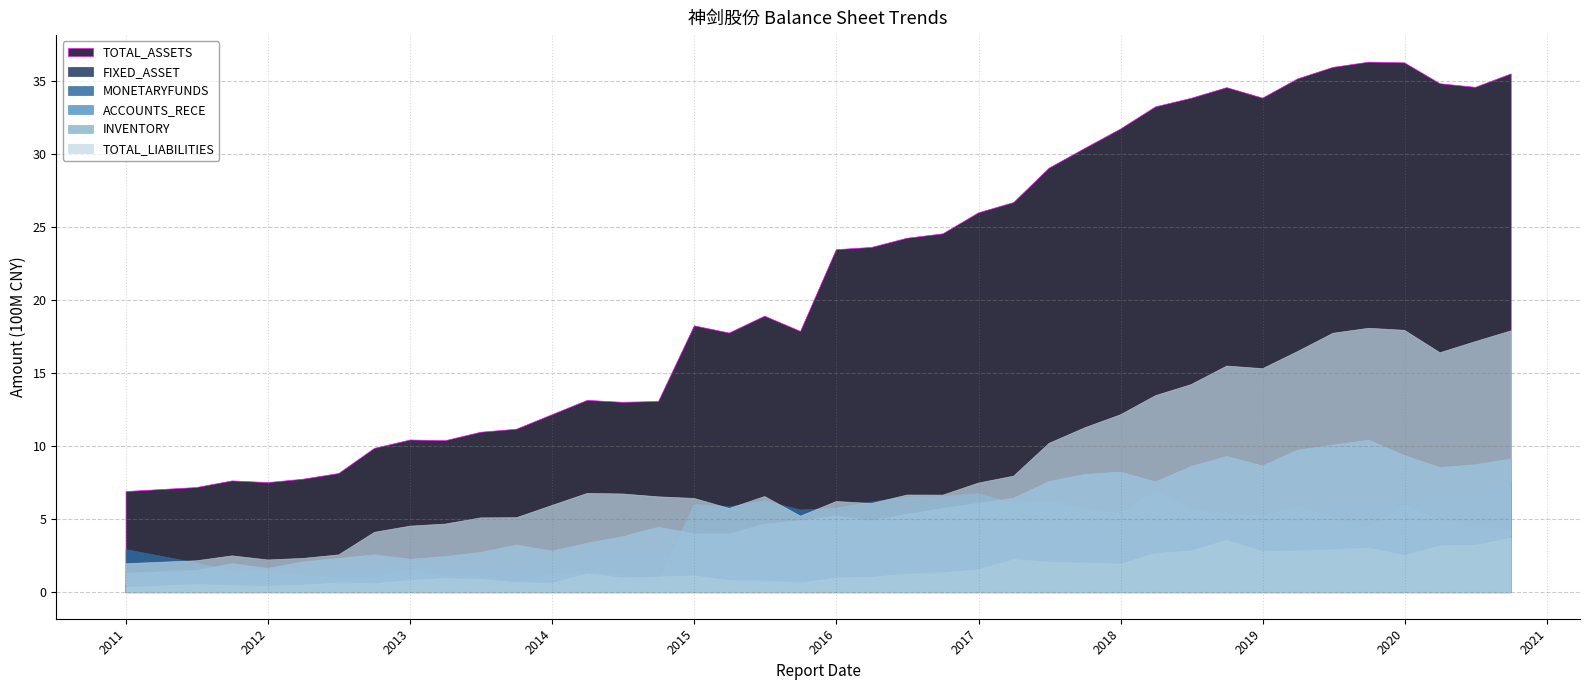

Reading right to left, extract all data points from this chart.

TOTAL_ASSETS: 2020-09-30=3551165388.8	2020-06-30=3459075968.3	2020-03-31=3484049008.8	2019-12-31=3626692509.4	2019-09-30=3631524805.9	2019-06-30=3595644179.0	2019-03-31=3516868716.1	2018-12-31=3385357647.4	2018-09-30=3457030652.8	2018-06-30=3383678828.5	2018-03-31=3325740633.1	2017-12-31=3173983231.3	2017-09-30=3041182191.3	2017-06-30=2905578459.9	2017-03-31=2670372744.0	2016-12-31=2600430200.6	2016-09-30=2456274391.4	2016-06-30=2426157276.9	2016-03-31=2363424868.8	2015-12-31=2347934867.0	2015-09-30=1788593096.1	2015-06-30=1892848491.7	2015-03-31=1777494224.9	2014-12-31=1826612913.3	2014-09-30=1308982556.9	2014-06-30=1303098232.4	2014-03-31=1316470255.7	2013-12-31=1218975184.2	2013-09-30=1119015080.5	2013-06-30=1098310441.8	2013-03-31=1040632508.1	2012-12-31=1045223425.9	2012-09-30=988175331.4	2012-06-30=815837105.9	2012-03-31=777078257.7	2011-12-31=753834229.7	2011-09-30=765204630.6	2011-06-30=719829248.3	2010-12-31=692442795.0
FIXED_ASSET: 2020-09-30=764648902.9	2020-06-30=645781582.1	2020-03-31=653977558.9	2019-12-31=635136770.0	2019-09-30=614304072.7	2019-06-30=606615907.3	2019-03-31=531350285.9	2018-12-31=542925517.9	2018-09-30=533671849.6	2018-06-30=547495714.1	2018-03-31=396106828.6	2017-12-31=404400611.2	2017-09-30=414539254.7	2017-06-30=426580684.5	2017-03-31=427342046.4	2016-12-31=394885681.2	2016-09-30=387673663.0	2016-06-30=397929111.3	2016-03-31=403641248.7	2015-12-31=413385545.0	2015-09-30=298575340.9	2015-06-30=306368595.8	2015-03-31=283211186.7	2014-12-31=289378505.2	2014-09-30=294157401.9	2014-06-30=295561160.8	2014-03-31=301701928.7	2013-12-31=239231925.3	2013-09-30=171951683.9	2013-06-30=175675619.1	2013-03-31=179162863.1	2012-12-31=182779996.2	2012-09-30=183492767.7	2012-06-30=184559632.0	2012-03-31=47623642.4	2011-12-31=48549490.1	2011-09-30=49334876.5	2011-06-30=50452079.5	2010-12-31=52300736.6
MONETARYFUNDS: 2020-09-30=434037781.9	2020-06-30=445758147.8	2020-03-31=501849627.2	2019-12-31=595998841.9	2019-09-30=447810508.7	2019-06-30=513499936.4	2019-03-31=590120183.1	2018-12-31=523704363.1	2018-09-30=540284593.5	2018-06-30=574567291.1	2018-03-31=693200305.9	2017-12-31=541694298.1	2017-09-30=572028436.0	2017-06-30=627492344.2	2017-03-31=608579205.7	2016-12-31=676942612.0	2016-09-30=659162096.8	2016-06-30=654370219.9	2016-03-31=621638567.1	2015-12-31=577962393.8	2015-09-30=566137276.2	2015-06-30=629474331.6	2015-03-31=588166439.4	2014-12-31=605016323.1	2014-09-30=80219945.0	2014-06-30=119681565.1	2014-03-31=137999715.2	2013-12-31=131296663.9	2013-09-30=76296754.6	2013-06-30=106650439.1	2013-03-31=110207752.7	2012-12-31=156595474.6	2012-09-30=105665409.8	2012-06-30=96248624.1	2012-03-31=118054567.0	2011-12-31=146898004.2	2011-09-30=141555693.7	2011-06-30=203622816.2	2010-12-31=295113626.8
ACCOUNTS_RECE: 2020-09-30=915787877.6	2020-06-30=876128220.6	2020-03-31=856462879.1	2019-12-31=938301181.3	2019-09-30=1044000204.9	2019-06-30=1010955499.3	2019-03-31=975753109.2	2018-12-31=867746280.3	2018-09-30=932104827.3	2018-06-30=863443807.5	2018-03-31=758275736.6	2017-12-31=825766229.7	2017-09-30=809424197.3	2017-06-30=761342349.4	2017-03-31=646812425.2	2016-12-31=611599804.6	2016-09-30=576669950.2	2016-06-30=536883774.7	2016-03-31=493149712.0	2015-12-31=525091883.0	2015-09-30=493021570.3	2015-06-30=469157661.9	2015-03-31=401871686.5	2014-12-31=402826726.5	2014-09-30=448297536.0	2014-06-30=383268733.9	2014-03-31=338987326.9	2013-12-31=284660266.9	2013-09-30=326085036.5	2013-06-30=275629570.3	2013-03-31=247824082.7	2012-12-31=228405436.7	2012-09-30=258854495.8	2012-06-30=234872534.6	2012-03-31=210968454.6	2011-12-31=166204470.4	2011-09-30=198586082.7	2011-06-30=151573410.8	2010-12-31=133209532.7
INVENTORY: 2020-09-30=374506233.3	2020-06-30=323775644.0	2020-03-31=320767368.9	2019-12-31=254564977.6	2019-09-30=304804307.7	2019-06-30=292969823.5	2019-03-31=285407714.2	2018-12-31=281686615.3	2018-09-30=358295940.0	2018-06-30=285717897.8	2018-03-31=268985010.8	2017-12-31=195481131.9	2017-09-30=202034359.4	2017-06-30=209379317.4	2017-03-31=226335759.0	2016-12-31=157310895.8	2016-09-30=136013319.8	2016-06-30=126727558.4	2016-03-31=105802672.6	2015-12-31=100969907.2	2015-09-30=66186627.0	2015-06-30=78186730.6	2015-03-31=82461843.1	2014-12-31=115045962.4	2014-09-30=107160306.3	2014-06-30=100813701.8	2014-03-31=129090687.3	2013-12-31=64632067.7	2013-09-30=68151138.3	2013-06-30=89935529.8	2013-03-31=97742779.4	2012-12-31=84068069.3	2012-09-30=61853938.5	2012-06-30=65430767.0	2012-03-31=53189941.5	2011-12-31=42711854.7	2011-09-30=48422973.1	2011-06-30=55047017.8	2010-12-31=36251711.4
TOTAL_LIABILITIES: 2020-09-30=1792487466.1	2020-06-30=1718800203.3	2020-03-31=1642641548.9	2019-12-31=1795934330.8	2019-09-30=1809973820.5	2019-06-30=1776056710.3	2019-03-31=1650991904.2	2018-12-31=1533510901.0	2018-09-30=1551534968.4	2018-06-30=1424317083.1	2018-03-31=1349158610.1	2017-12-31=1218427468.7	2017-09-30=1128990648.5	2017-06-30=1022304151.9	2017-03-31=797908584.2	2016-12-31=750903583.9	2016-09-30=668018211.4	2016-06-30=668859624.8	2016-03-31=610900433.1	2015-12-31=624199701.3	2015-09-30=524274459.9	2015-06-30=658528925.0	2015-03-31=576627243.4	2014-12-31=645336539.2	2014-09-30=656273895.8	2014-06-30=675780570.9	2014-03-31=679833463.6	2013-12-31=598009238.1	2013-09-30=513535333.5	2013-06-30=512304908.5	2013-03-31=469995819.8	2012-12-31=455935726.9	2012-09-30=413632758.5	2012-06-30=258940365.7	2012-03-31=234975539.7	2011-12-31=224312276.3	2011-09-30=252197562.4	2011-06-30=218691573.8	2010-12-31=198626759.1